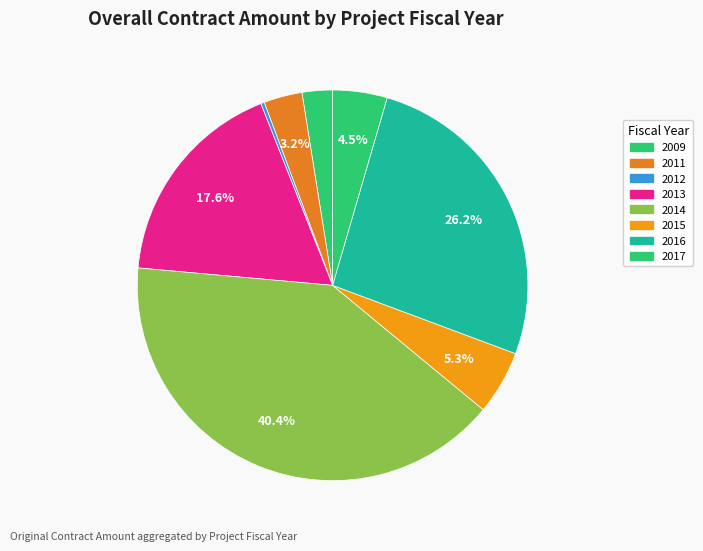

What is the largest slice in the pie chart?

2014